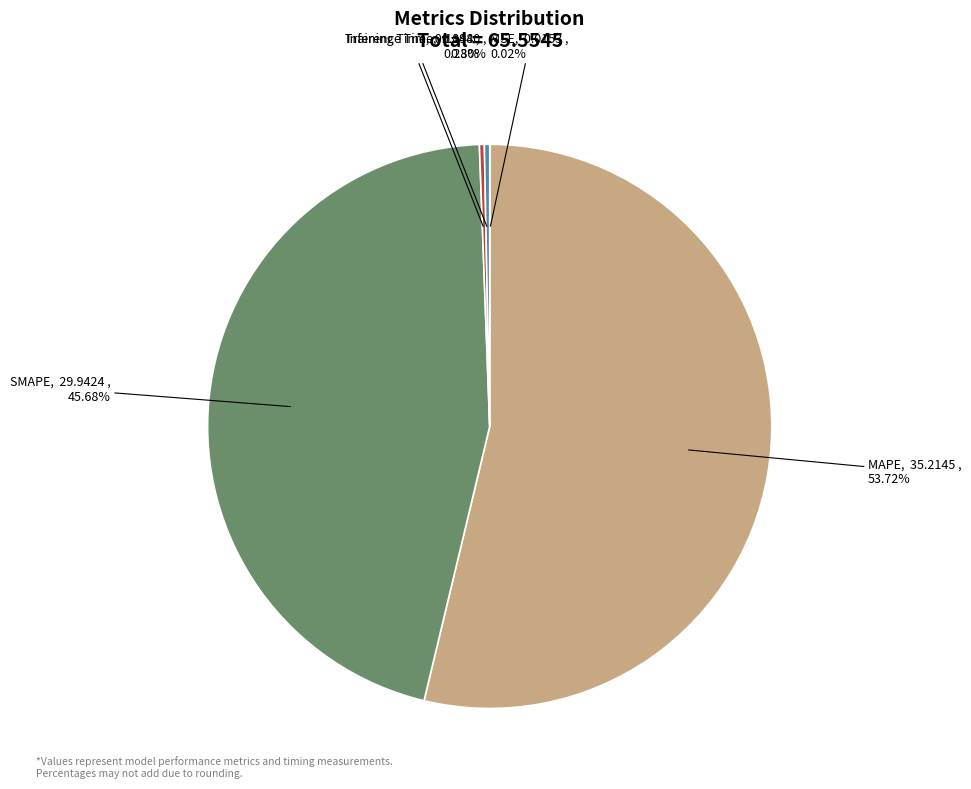

Between Training Time and MAPE, which is larger?

MAPE